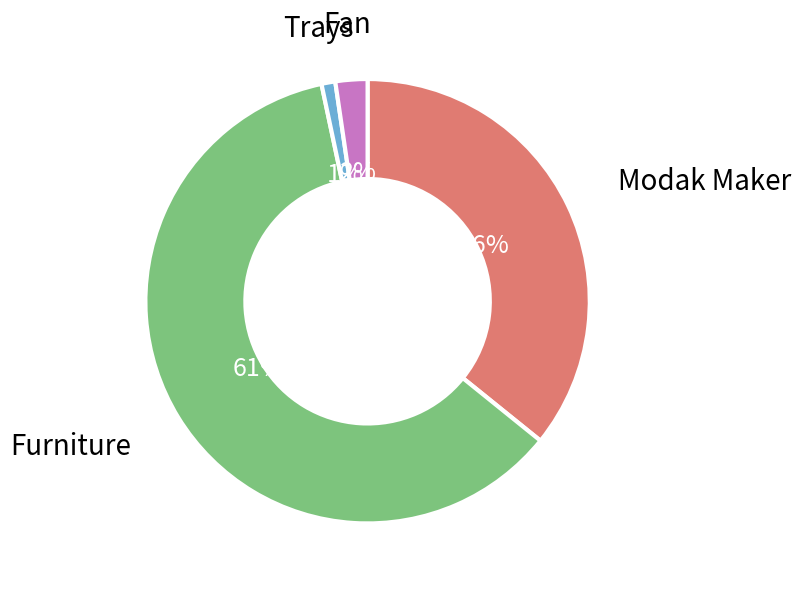

Does any single category account for the majority?

Yes